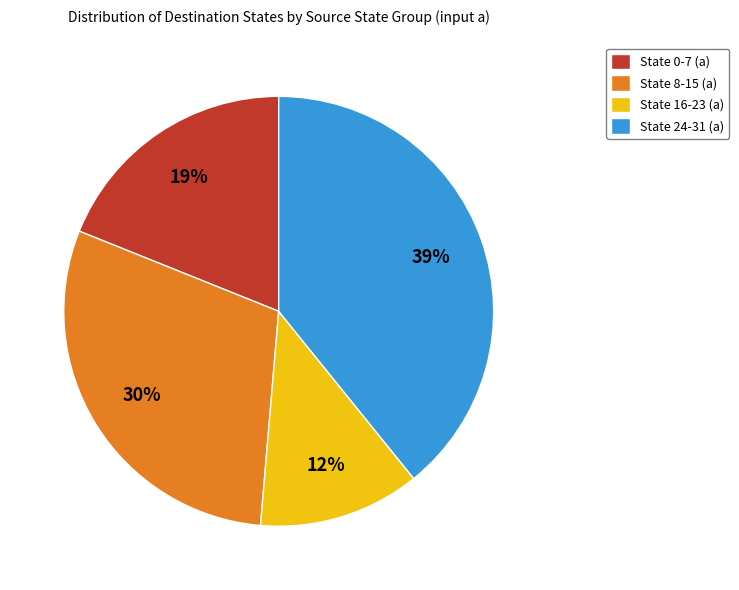

Which category has the smallest portion of the pie?

State 16-23 (a)